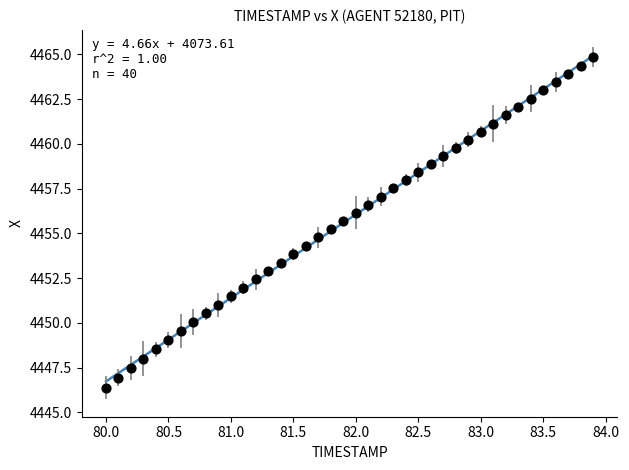

What is the range of Y values (max minus min)?

18.4